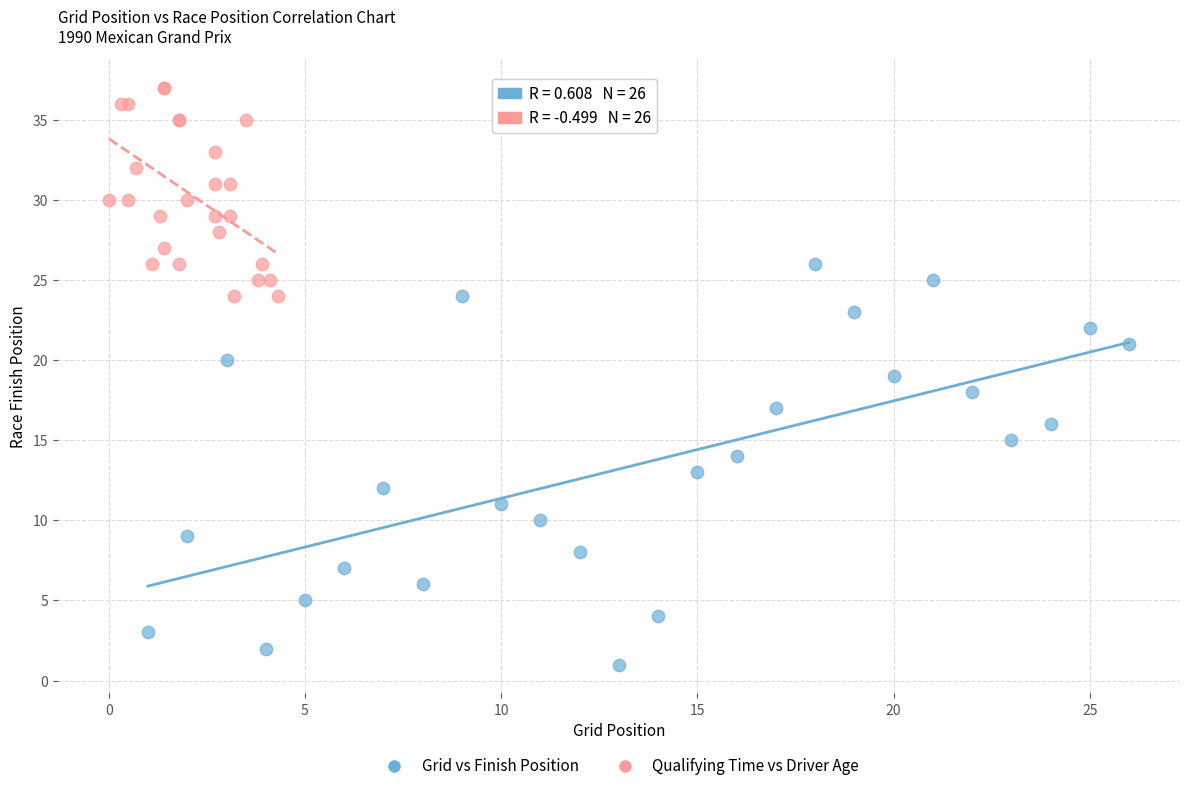

Which series contains the lowest Y value?

Grid vs Finish Position